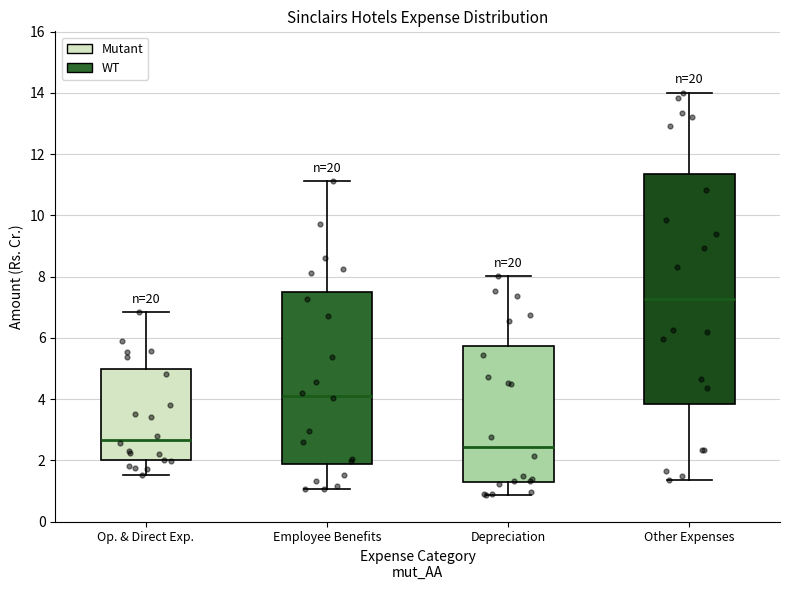

Reading left to right, transcribe this box plot: for each box, give where its median line is, the range the box spans, and where its two whiskers end, as read against the y-axis. The values are not printed on the chart, so give them approximately, as read against the axis.

Op. & Direct Exp.: median 2.6, box 2.0 to 5.0, whiskers 1.6 to 6.8
Employee Benefits: median 4.2, box 1.8 to 7.4, whiskers 1.0 to 11.2
Depreciation: median 2.4, box 1.2 to 5.8, whiskers 0.8 to 8.0
Other Expenses: median 7.2, box 3.8 to 11.4, whiskers 1.4 to 14.0